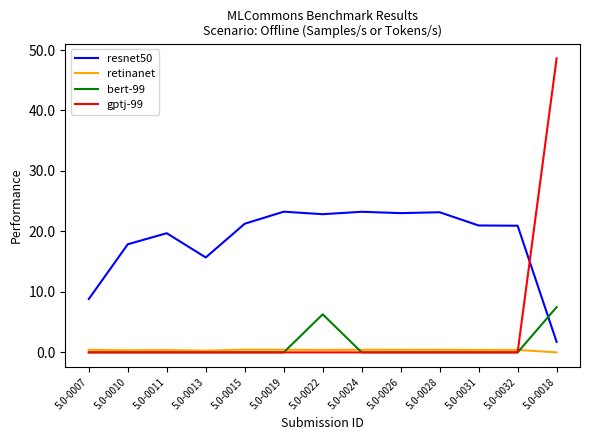

Which series has the largest total across all categories?

resnet50